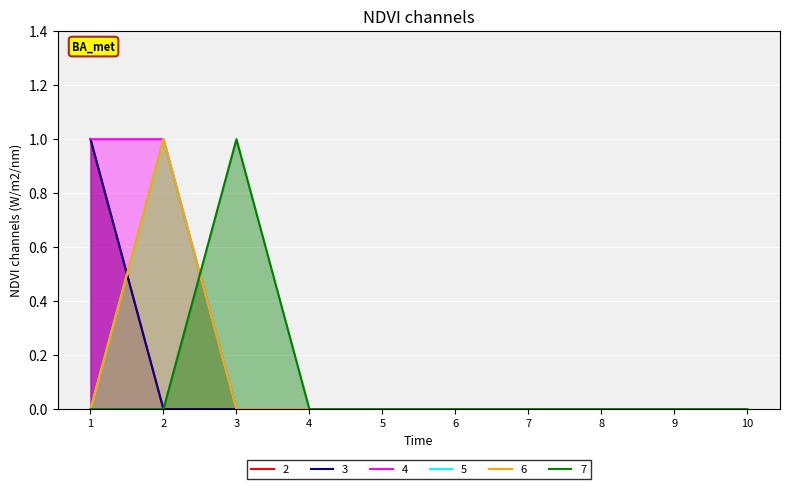

Reading right to left, list all the values displayed in this chart.

2: 0	0	0	0	0	0	0	0	0	1
3: 0	0	0	0	0	0	0	0	0	1
4: 0	0	0	0	0	0	0	0	1	1
5: 0	0	0	0	0	0	0	0	1	0
6: 0	0	0	0	0	0	0	0	1	0
7: 0	0	0	0	0	0	0	1	0	0